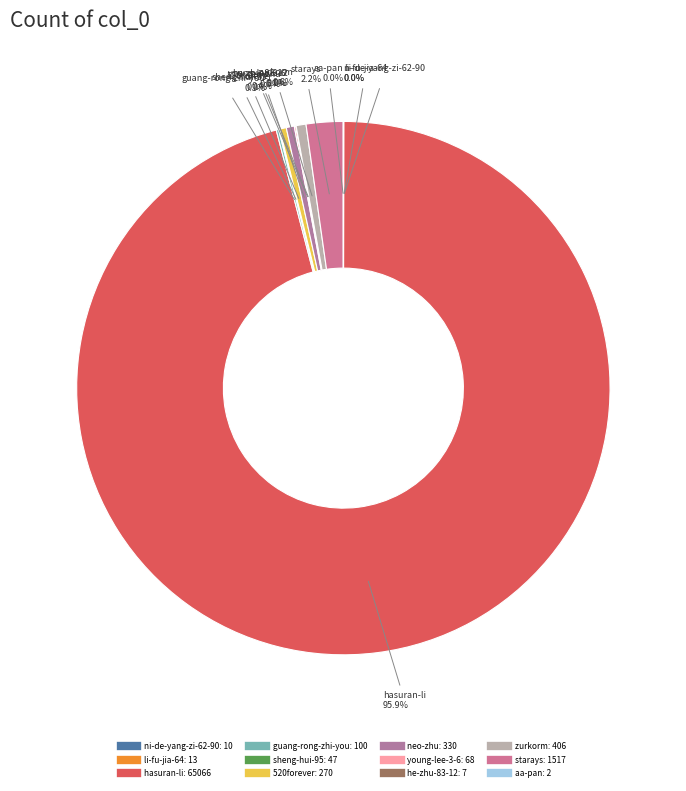

Is it true that neo-zhu is 15% of the pie?

False